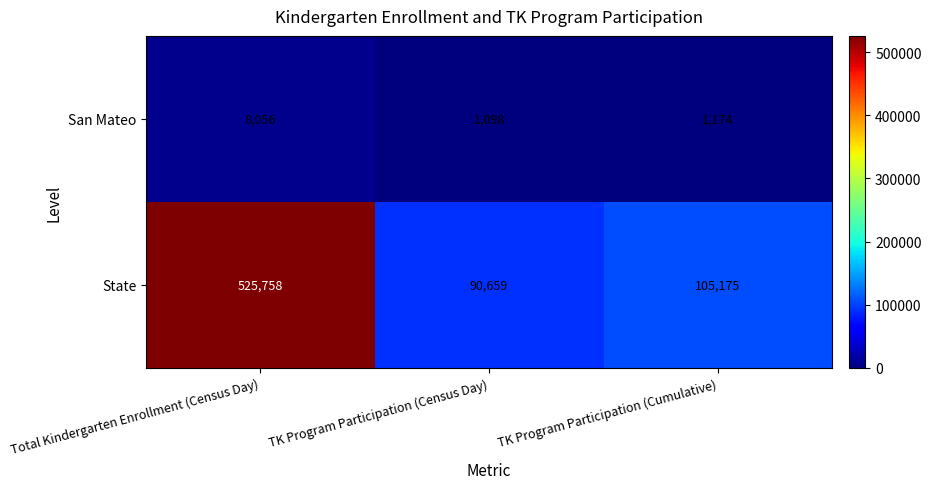

Which series changed the most between Total Kindergarten Enrollment (Census Day) and TK Program Participation (Census Day)?

State